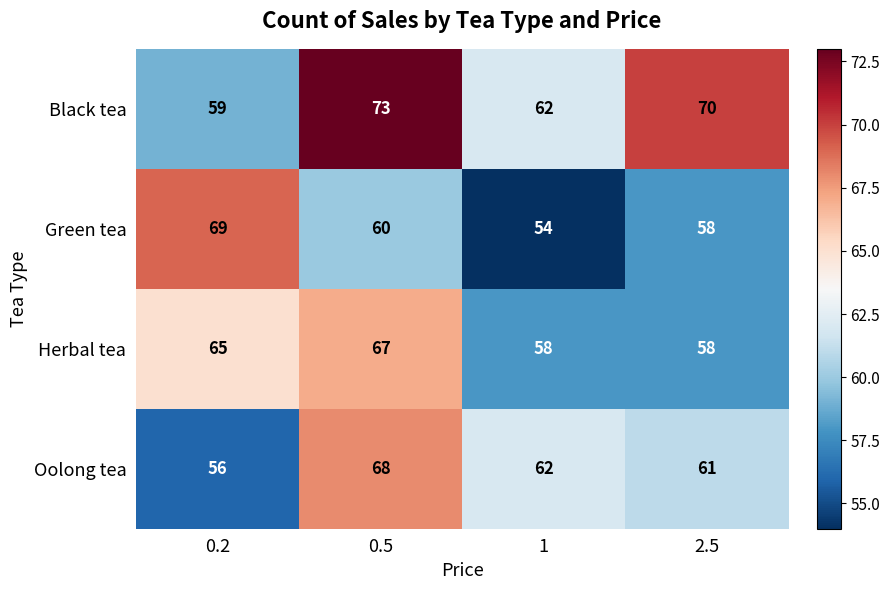

What is the sum of the Black tea values at 0.5 and 2.5?

143